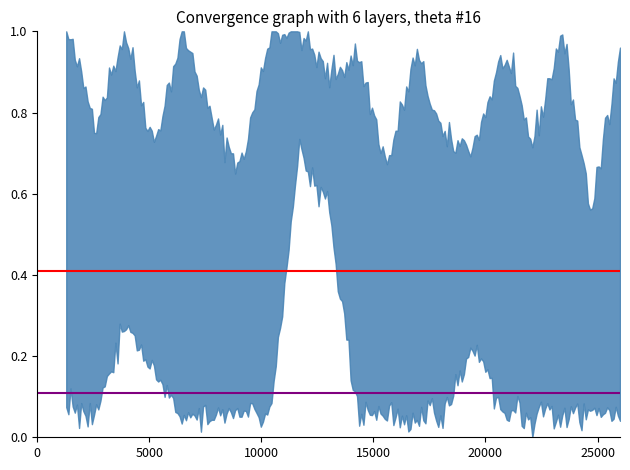

What is the sum of all Upper ref (0.41) values?

0.8